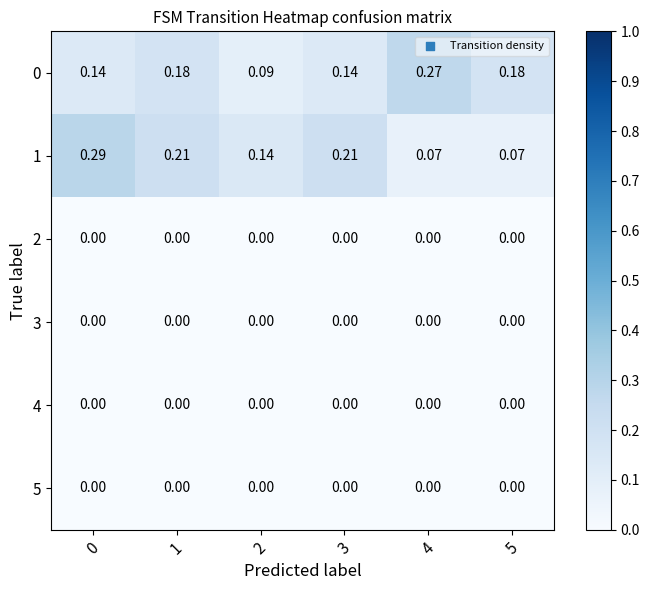

Reading left to right, what are all the values shown in this chart?

row_0: 0.1	0.2	0.1	0.1	0.3	0.2
row_1: 0.3	0.2	0.1	0.2	0.1	0.1
row_2: 0.0	0.0	0.0	0.0	0.0	0.0
row_3: 0.0	0.0	0.0	0.0	0.0	0.0
row_4: 0.0	0.0	0.0	0.0	0.0	0.0
row_5: 0.0	0.0	0.0	0.0	0.0	0.0